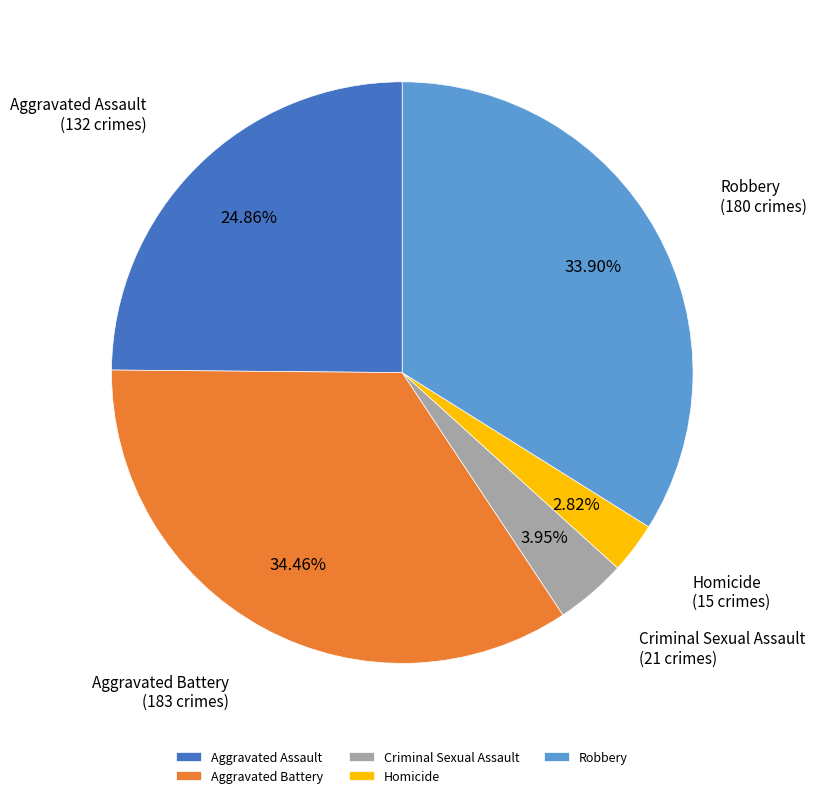

Approximately how many times larger is the value at Aggravated Battery compared to Aggravated Assault?

1.4